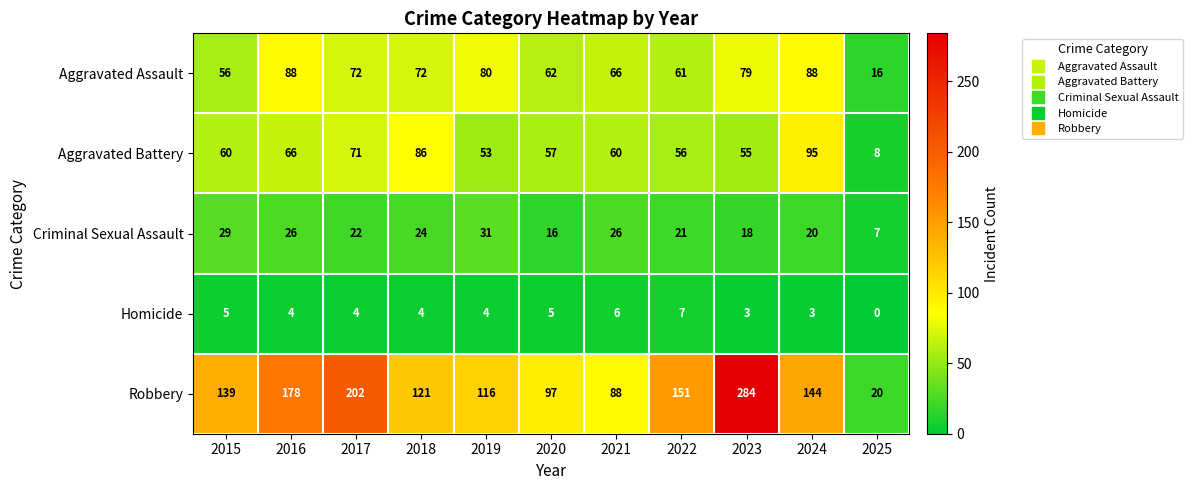

Which series has the largest range (max minus min)?

Robbery